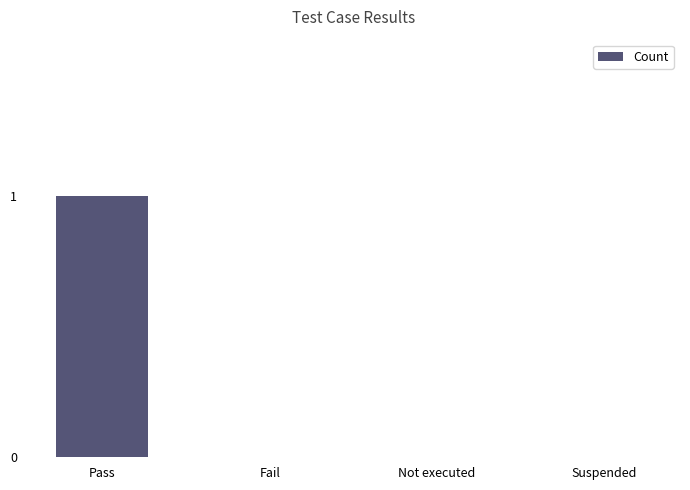

Reading right to left, transcribe all the data shown in this chart.

0	0	0	1